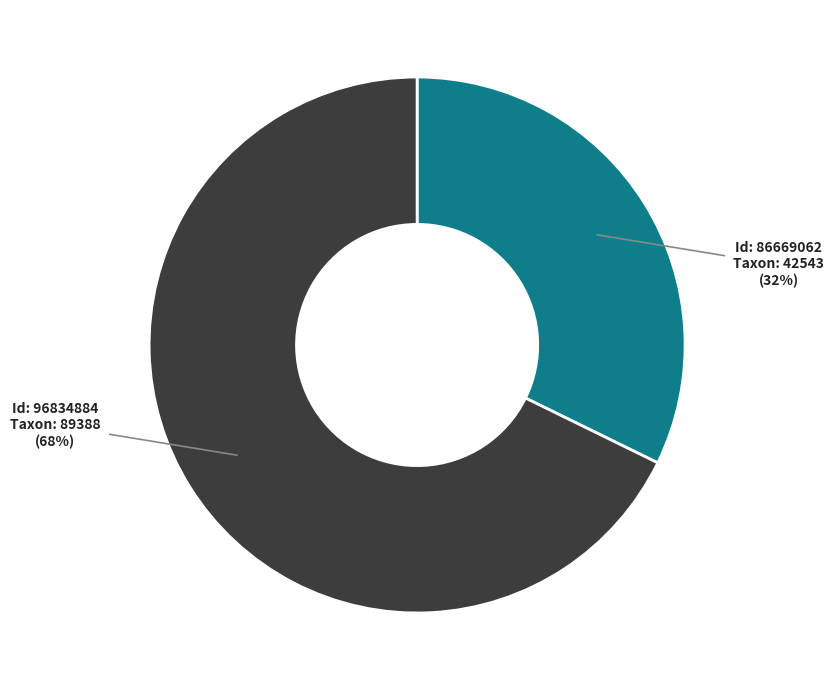

To the nearest percent, what is the difference between the largest and smallest slice percentages?

36%